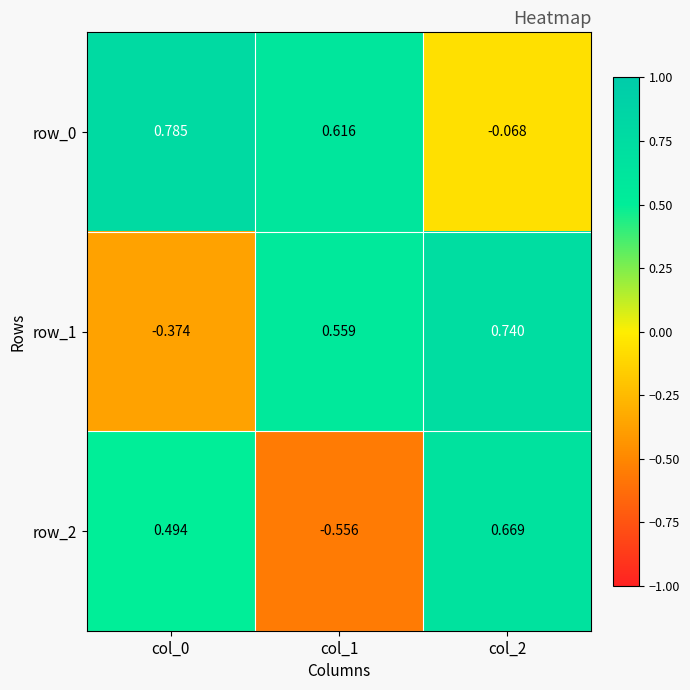

How many series are shown in this chart?

3